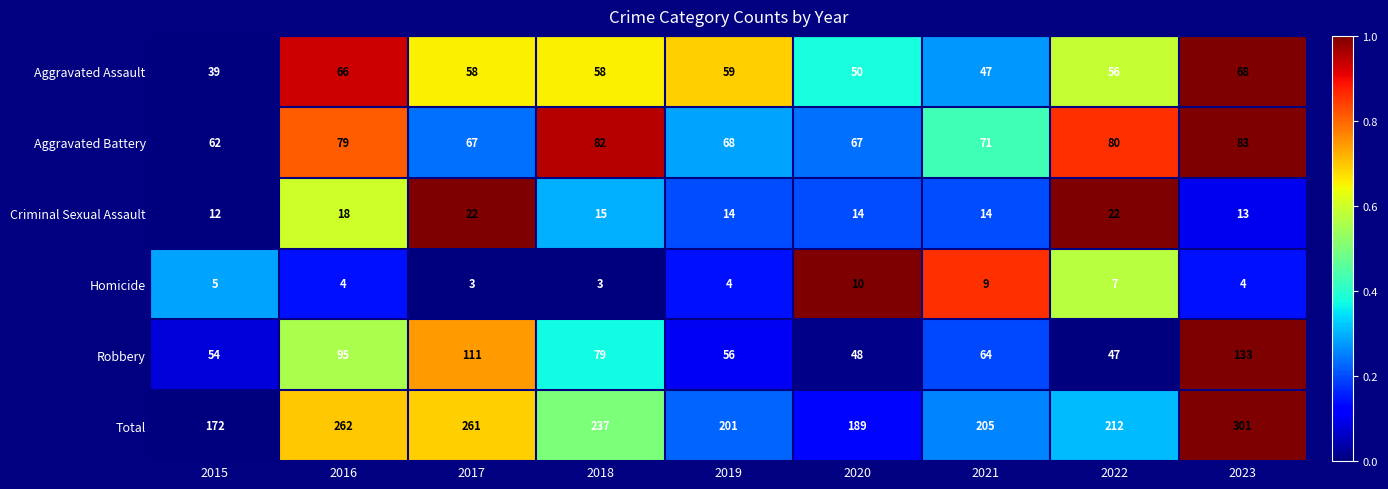

What is the difference between the second highest and minimum values in the Aggravated Assault series?

27